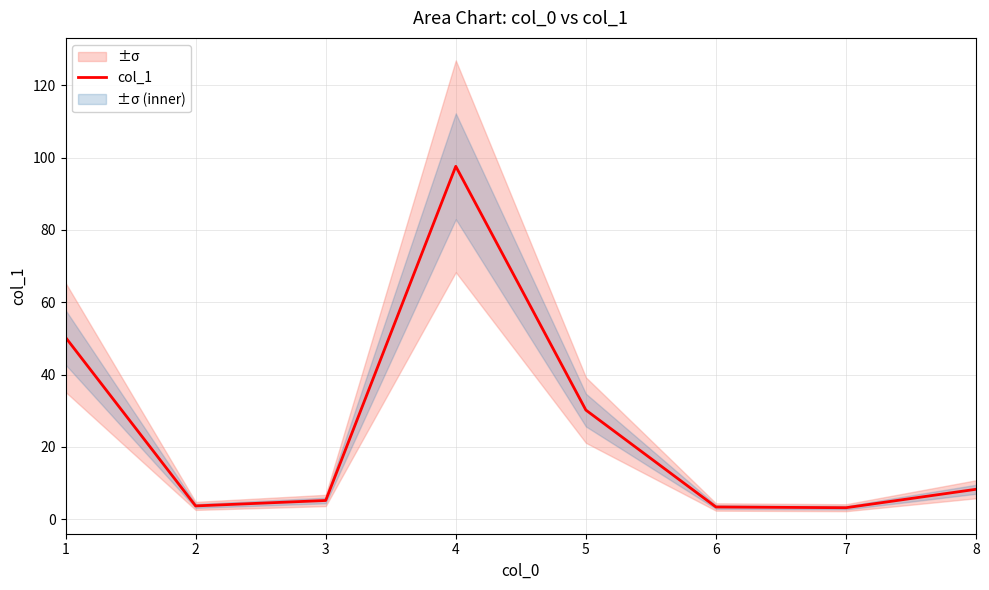

How many distinct data groups are displayed?

1